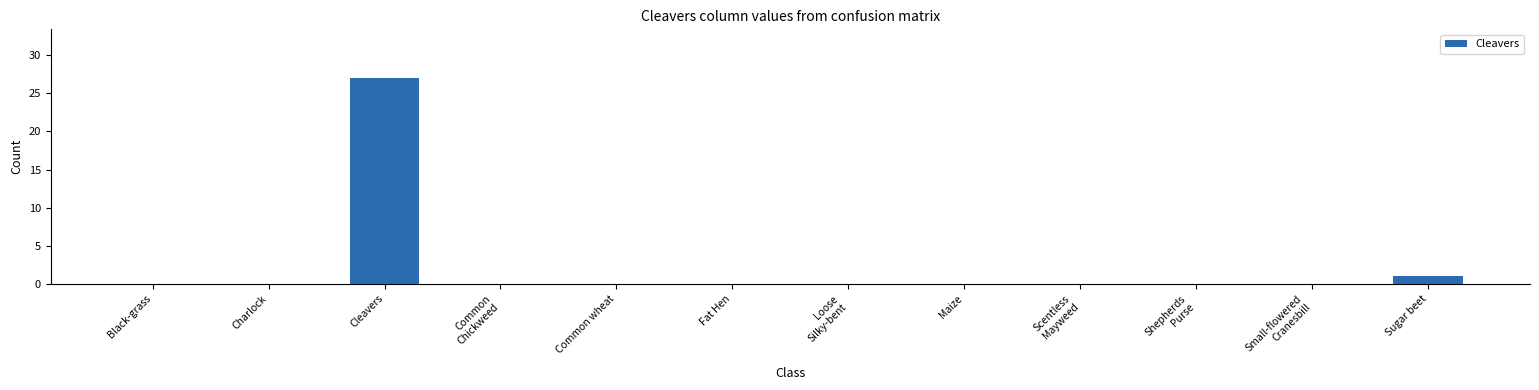

What is the sum of all values?

28